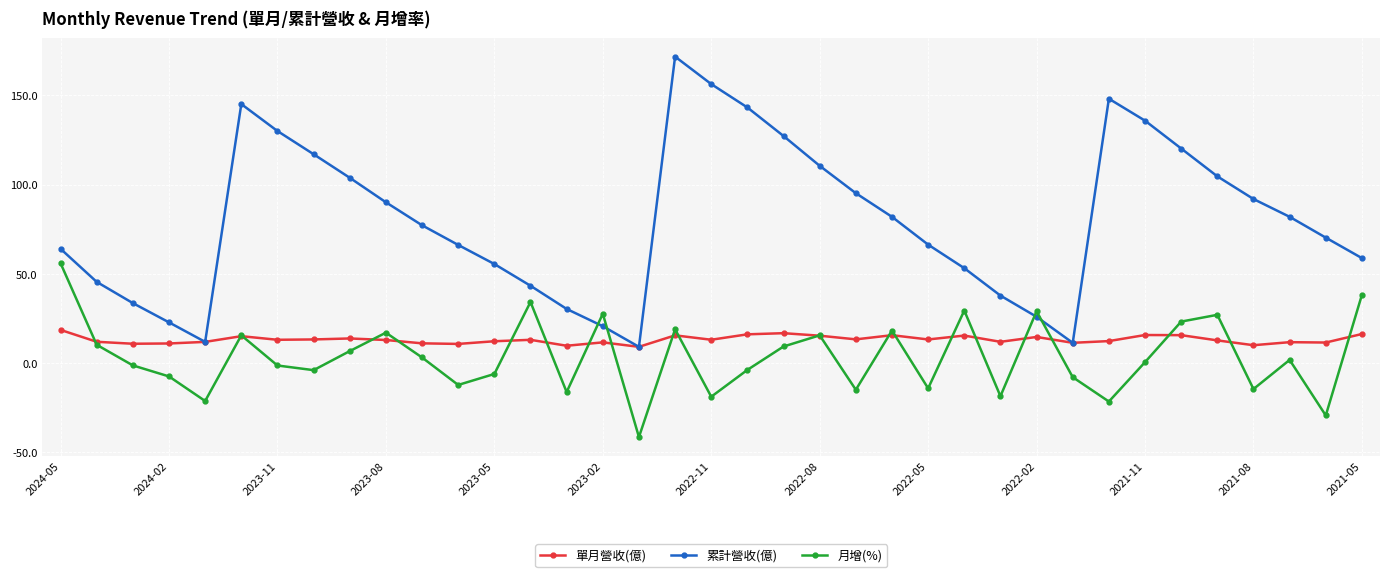

Which series has the largest total across all categories?

累計營收(億)